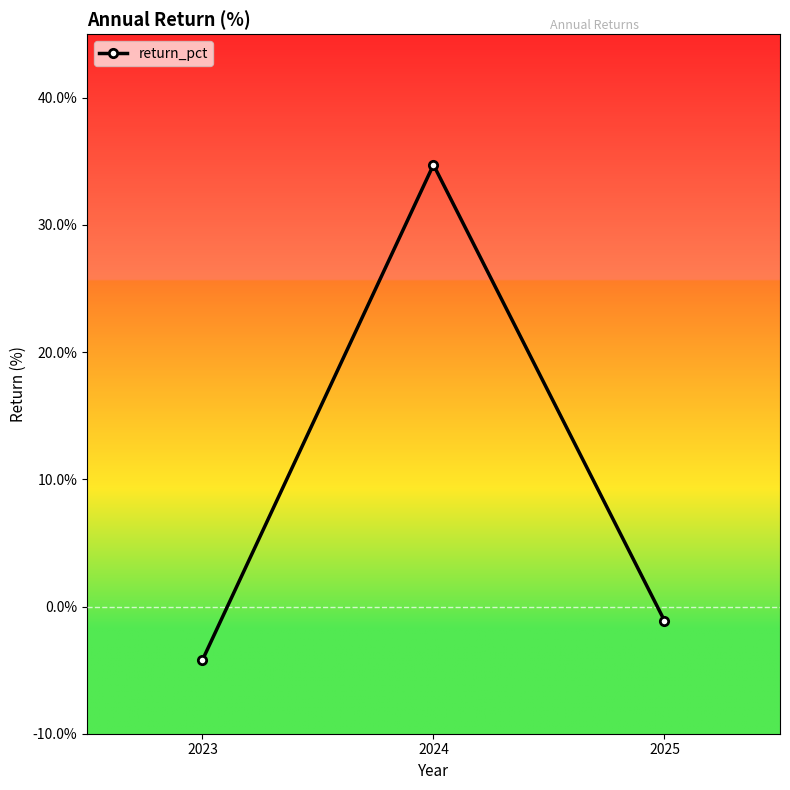

True or false: the data shows -4.2 at 2023.

True